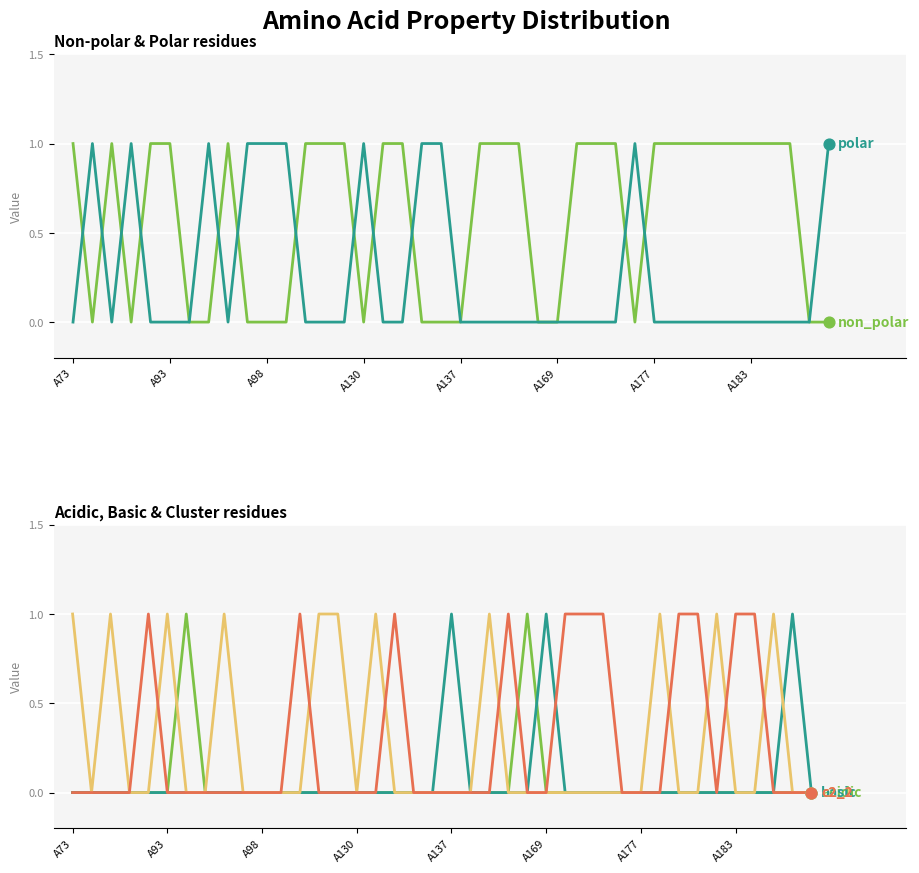

What is the total value across all series at 13?

2